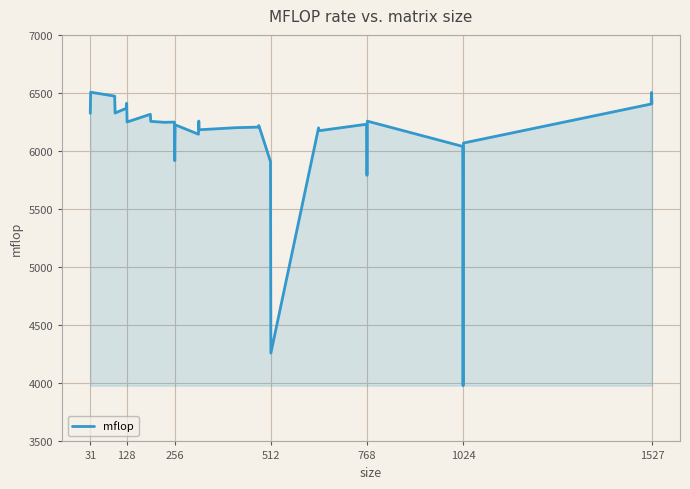

What is the difference between the maximum and minimum values?

2526.5